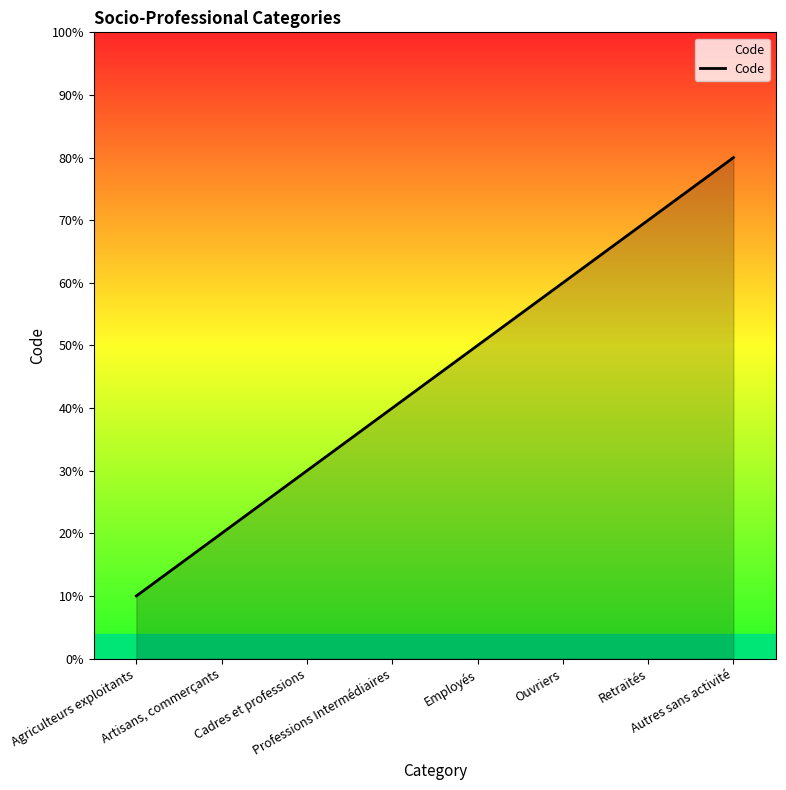

The chart shows a value of 2 at Ouvriers. True or false?

False